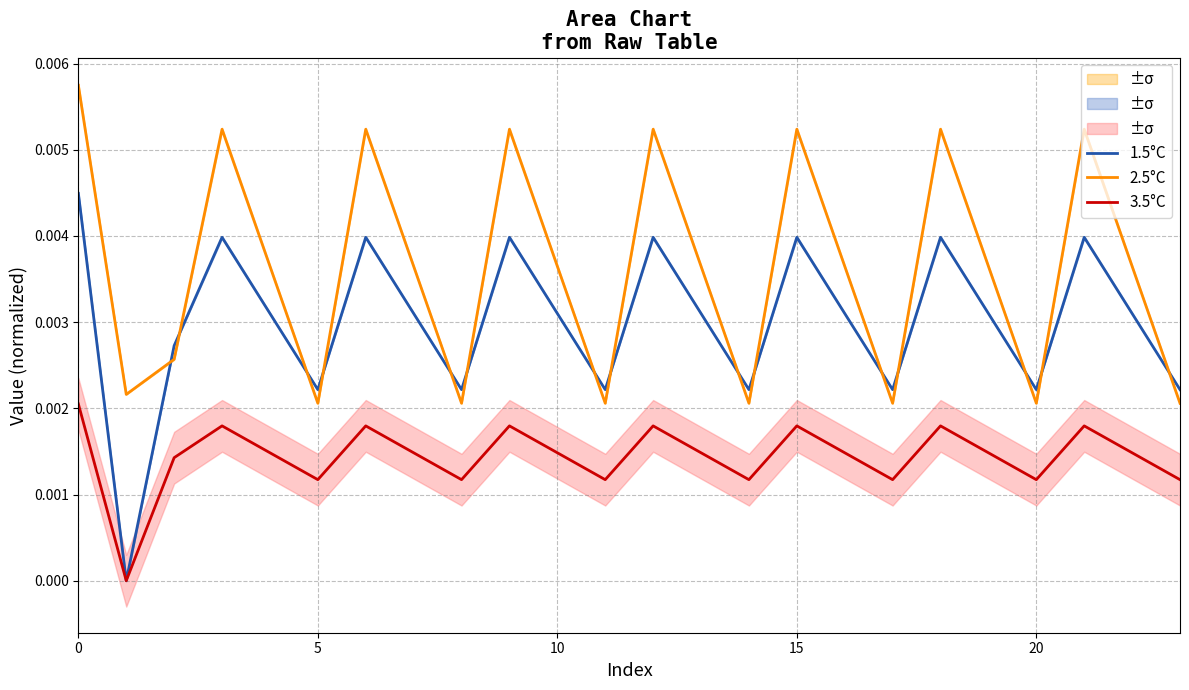

True or false: 2.5°C and 3.5°C intersect in this chart.

False